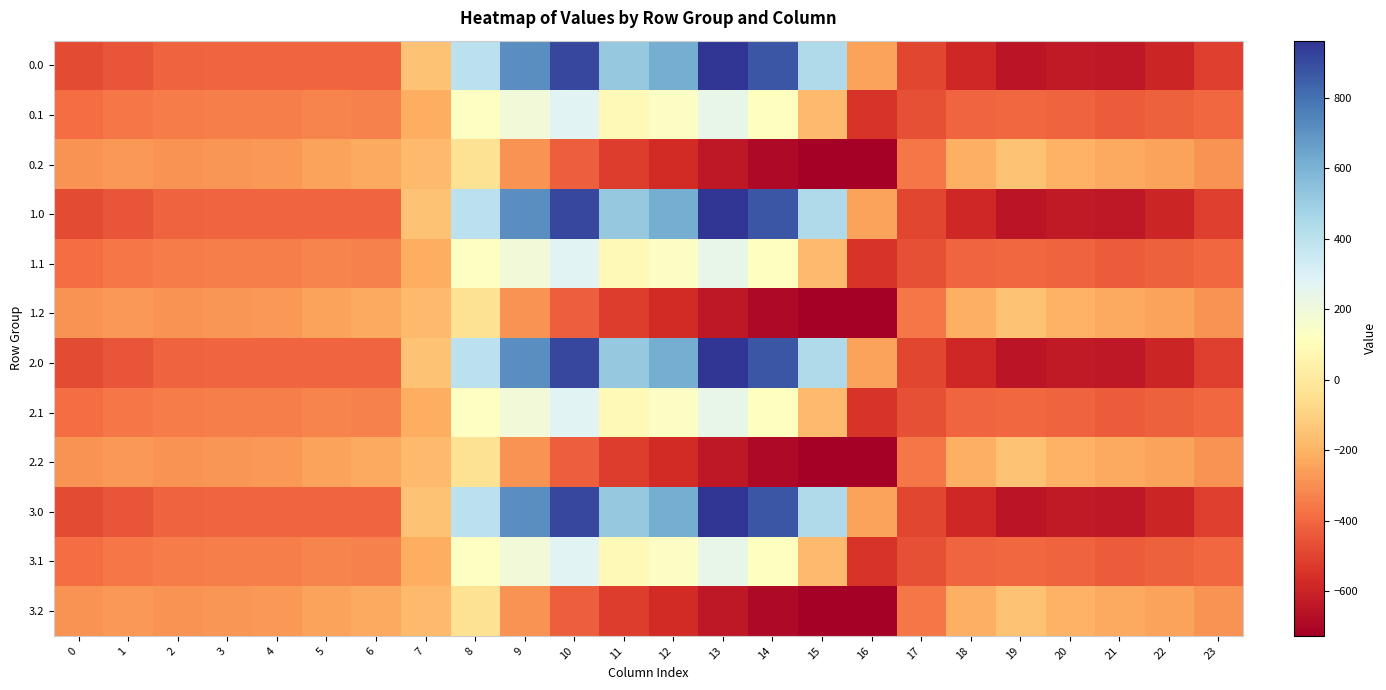

Reading left to right, transcribe all the data shown in this chart.

0.0: 0=-482.0	1=-449.5	2=-410.3	3=-404.4	4=-404.9	5=-403.8	6=-408.0	7=-150.1	8=395.3	9=716.9	10=916.2	11=516.0	12=619.4	13=962.7	14=870.3	15=443.0	16=-250.9	17=-494.8	18=-586.7	19=-649.2	20=-629.9	21=-638.4	22=-592.3	23=-511.3
0.1: 0=-384.6	1=-361.1	2=-347.9	3=-342.7	4=-339.6	5=-325.7	6=-332.2	7=-217.1	8=125.2	9=191.1	10=274.1	11=87.0	12=134.6	13=241.5	14=113.7	15=-173.1	16=-547.3	17=-466.6	18=-405.4	19=-400.2	20=-414.5	21=-432.4	22=-419.9	23=-399.4
0.2: 0=-287.1	1=-272.7	2=-285.5	3=-281.0	4=-274.4	5=-245.0	6=-228.8	7=-176.6	8=-35.3	9=-288.5	10=-423.5	11=-520.6	12=-571.2	13=-640.4	14=-687.4	15=-725.8	16=-726.6	17=-362.4	18=-210.0	19=-151.0	20=-199.2	21=-226.4	22=-247.4	23=-287.5
1.0: 0=-482.0	1=-449.5	2=-410.3	3=-404.4	4=-404.9	5=-403.8	6=-408.0	7=-150.1	8=395.3	9=716.9	10=916.2	11=516.0	12=619.4	13=962.7	14=870.3	15=443.0	16=-250.9	17=-494.8	18=-586.7	19=-649.2	20=-629.9	21=-638.4	22=-592.3	23=-511.3
1.1: 0=-384.6	1=-361.1	2=-347.9	3=-342.7	4=-339.6	5=-325.7	6=-332.2	7=-217.1	8=125.2	9=191.1	10=274.1	11=87.0	12=134.6	13=241.5	14=113.7	15=-173.1	16=-547.3	17=-466.6	18=-405.4	19=-400.2	20=-414.5	21=-432.4	22=-419.9	23=-399.4
1.2: 0=-287.1	1=-272.7	2=-285.5	3=-281.0	4=-274.4	5=-245.0	6=-228.8	7=-176.6	8=-35.3	9=-288.5	10=-423.5	11=-520.6	12=-571.2	13=-640.4	14=-687.4	15=-725.8	16=-726.6	17=-362.4	18=-210.0	19=-151.0	20=-199.2	21=-226.4	22=-247.4	23=-287.5
2.0: 0=-482.0	1=-449.5	2=-410.3	3=-404.4	4=-404.9	5=-403.8	6=-408.0	7=-150.1	8=395.3	9=716.9	10=916.2	11=516.0	12=619.4	13=962.7	14=870.3	15=443.0	16=-250.9	17=-494.8	18=-586.7	19=-649.2	20=-629.9	21=-638.4	22=-592.3	23=-511.3
2.1: 0=-384.6	1=-361.1	2=-347.9	3=-342.7	4=-339.6	5=-325.7	6=-332.2	7=-217.1	8=125.2	9=191.1	10=274.1	11=87.0	12=134.6	13=241.5	14=113.7	15=-173.1	16=-547.3	17=-466.6	18=-405.4	19=-400.2	20=-414.5	21=-432.4	22=-419.9	23=-399.4
2.2: 0=-287.1	1=-272.7	2=-285.5	3=-281.0	4=-274.4	5=-245.0	6=-228.8	7=-176.6	8=-35.3	9=-288.5	10=-423.5	11=-520.6	12=-571.2	13=-640.4	14=-687.4	15=-725.8	16=-726.6	17=-362.4	18=-210.0	19=-151.0	20=-199.2	21=-226.4	22=-247.4	23=-287.5
3.0: 0=-482.0	1=-449.5	2=-410.3	3=-404.4	4=-404.9	5=-403.8	6=-408.0	7=-150.1	8=395.3	9=716.9	10=916.2	11=516.0	12=619.4	13=962.7	14=870.3	15=443.0	16=-250.9	17=-494.8	18=-586.7	19=-649.2	20=-629.9	21=-638.4	22=-592.3	23=-511.3
3.1: 0=-384.6	1=-361.1	2=-347.9	3=-342.7	4=-339.6	5=-325.7	6=-332.2	7=-217.1	8=125.2	9=191.1	10=274.1	11=87.0	12=134.6	13=241.5	14=113.7	15=-173.1	16=-547.3	17=-466.6	18=-405.4	19=-400.2	20=-414.5	21=-432.4	22=-419.9	23=-399.4
3.2: 0=-287.1	1=-272.7	2=-285.5	3=-281.0	4=-274.4	5=-245.0	6=-228.8	7=-176.6	8=-35.3	9=-288.5	10=-423.5	11=-520.6	12=-571.2	13=-640.4	14=-687.4	15=-725.8	16=-726.6	17=-362.4	18=-210.0	19=-151.0	20=-199.2	21=-226.4	22=-247.4	23=-287.5